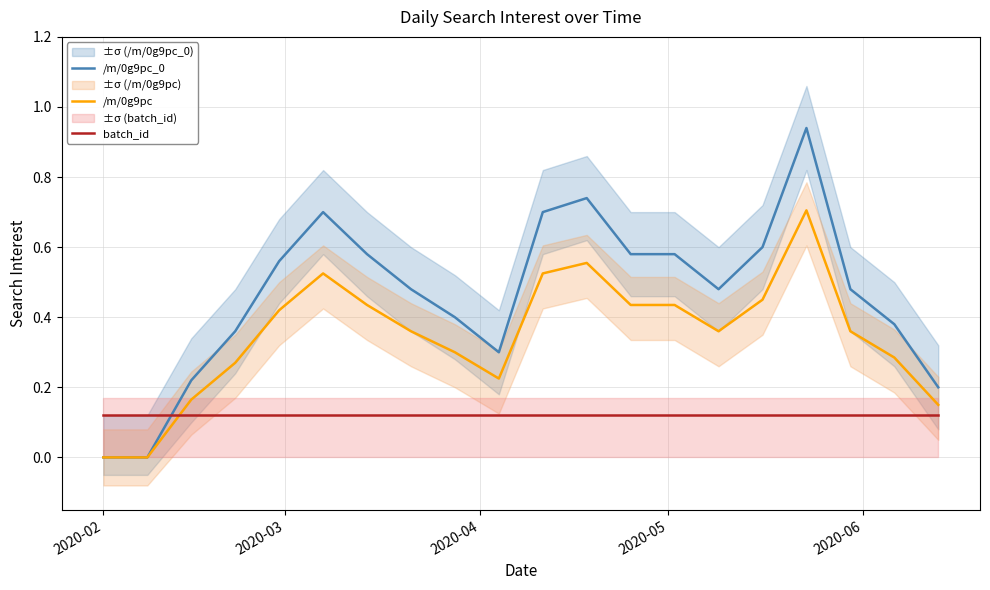

List the series in order of their overall mean, lowest first.

batch_id, /m/0g9pc, /m/0g9pc_0